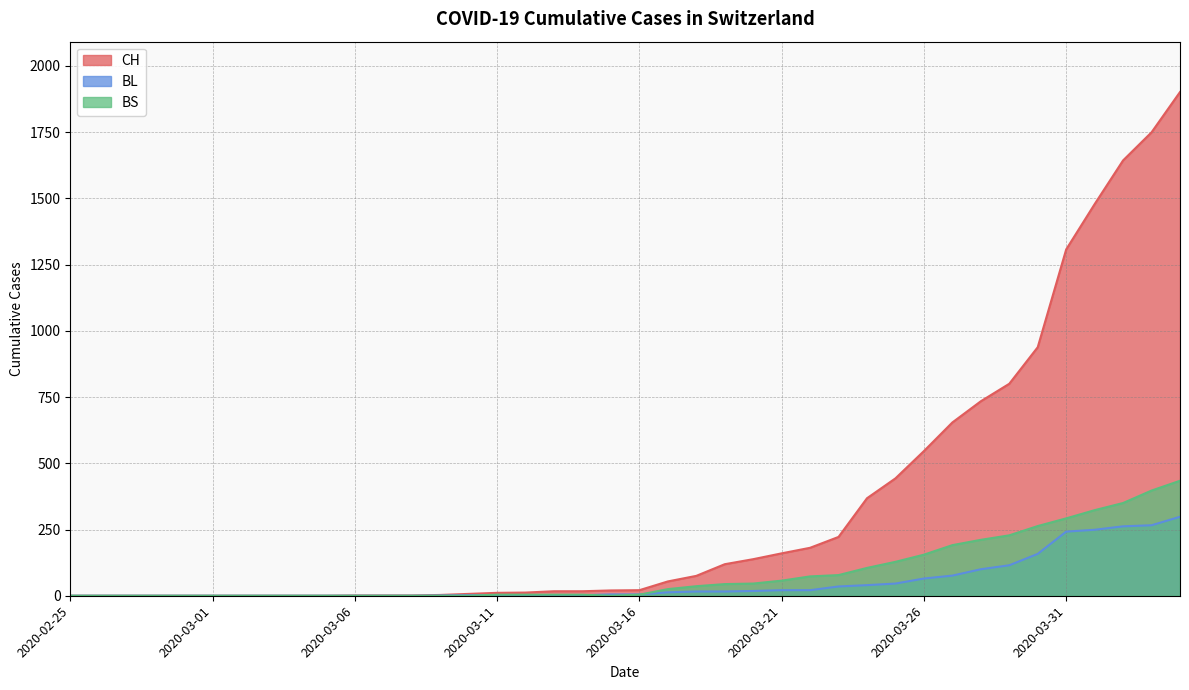

Reading right to left, transcribe all the data shown in this chart.

CH: 2020-04-04=1901	2020-04-03=1749	2020-04-02=1643	2020-04-01=1478	2020-03-31=1307	2020-03-30=938	2020-03-29=800	2020-03-28=734	2020-03-27=654	2020-03-26=546	2020-03-25=443	2020-03-24=368	2020-03-23=222	2020-03-22=181	2020-03-21=160	2020-03-20=138	2020-03-19=119	2020-03-18=75	2020-03-17=54	2020-03-16=21	2020-03-15=20	2020-03-14=17	2020-03-13=17	2020-03-12=12	2020-03-11=11	2020-03-10=7	2020-03-09=3	2020-03-08=1	2020-03-07=1	2020-03-06=1	2020-03-05=0	2020-03-04=0	2020-03-03=0	2020-03-02=0	2020-03-01=0	2020-02-29=0	2020-02-28=0	2020-02-27=0	2020-02-26=0	2020-02-25=0
BL: 2020-04-04=298	2020-04-03=266	2020-04-02=262	2020-04-01=249	2020-03-31=242	2020-03-30=158	2020-03-29=115	2020-03-28=100	2020-03-27=76	2020-03-26=65	2020-03-25=46	2020-03-24=40	2020-03-23=35	2020-03-22=21	2020-03-21=21	2020-03-20=18	2020-03-19=16	2020-03-18=16	2020-03-17=13	2020-03-16=5	2020-03-15=5	2020-03-14=2	2020-03-13=2	2020-03-12=2	2020-03-11=2	2020-03-10=2	2020-03-09=1	2020-03-08=0	2020-03-07=0	2020-03-06=0	2020-03-05=0	2020-03-04=0	2020-03-03=0	2020-03-02=0	2020-03-01=0	2020-02-29=0	2020-02-28=0	2020-02-27=0	2020-02-26=0	2020-02-25=0
BS: 2020-04-04=434	2020-04-03=397	2020-04-02=350	2020-04-01=323	2020-03-31=292	2020-03-30=263	2020-03-29=228	2020-03-28=211	2020-03-27=191	2020-03-26=155	2020-03-25=128	2020-03-24=105	2020-03-23=78	2020-03-22=73	2020-03-21=57	2020-03-20=46	2020-03-19=44	2020-03-18=36	2020-03-17=25	2020-03-16=4	2020-03-15=0	2020-03-14=4	2020-03-13=4	2020-03-12=4	2020-03-11=4	2020-03-10=0	2020-03-09=0	2020-03-08=0	2020-03-07=0	2020-03-06=0	2020-03-05=0	2020-03-04=0	2020-03-03=0	2020-03-02=0	2020-03-01=0	2020-02-29=0	2020-02-28=0	2020-02-27=0	2020-02-26=0	2020-02-25=0